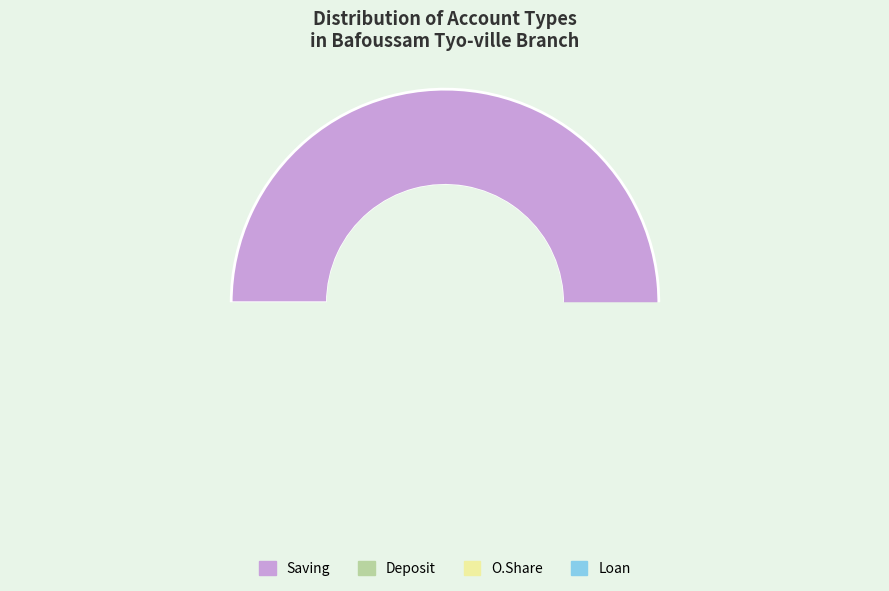

To the nearest percent, what is the difference between the largest and smallest slice percentages?

91%